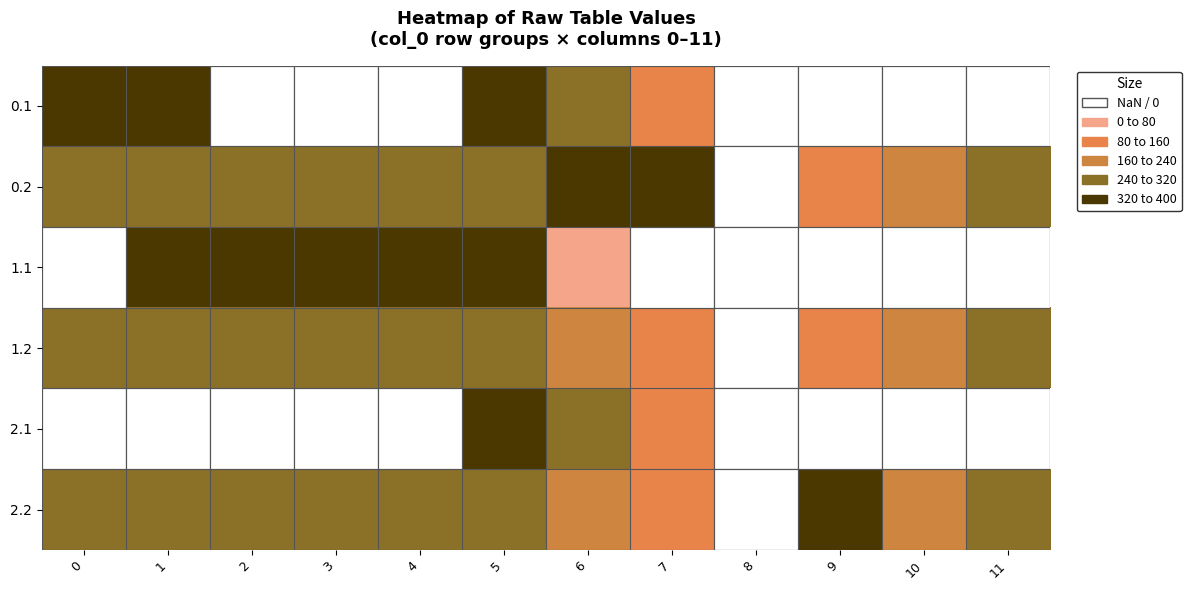

Count the number of categories in the chart.

12